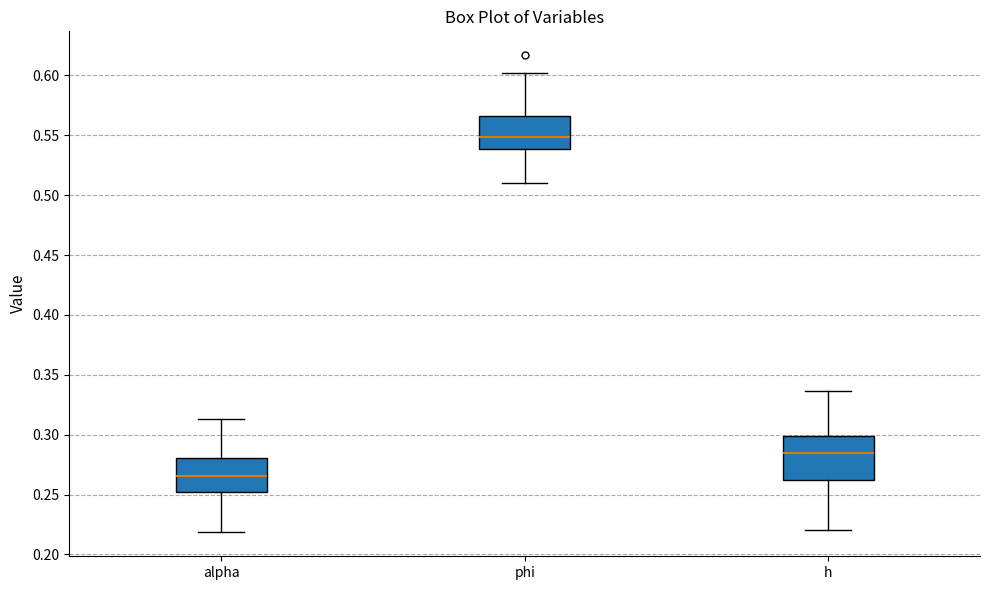

Where is the lower edge of the box for phi on the y-axis? The values are not printed on the chart, so give them approximately, as read against the axis.

0.540